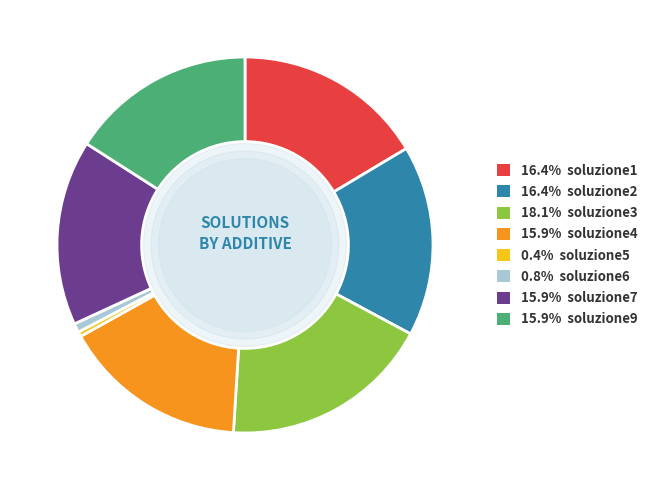

Is there any slice that represents more than half of the pie?

No